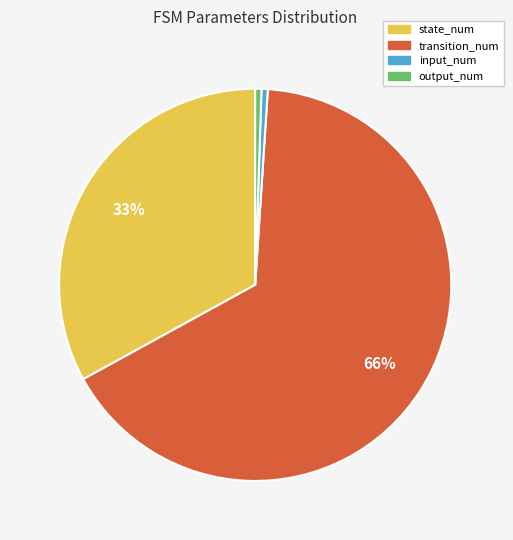

Is there any slice that represents more than half of the pie?

Yes